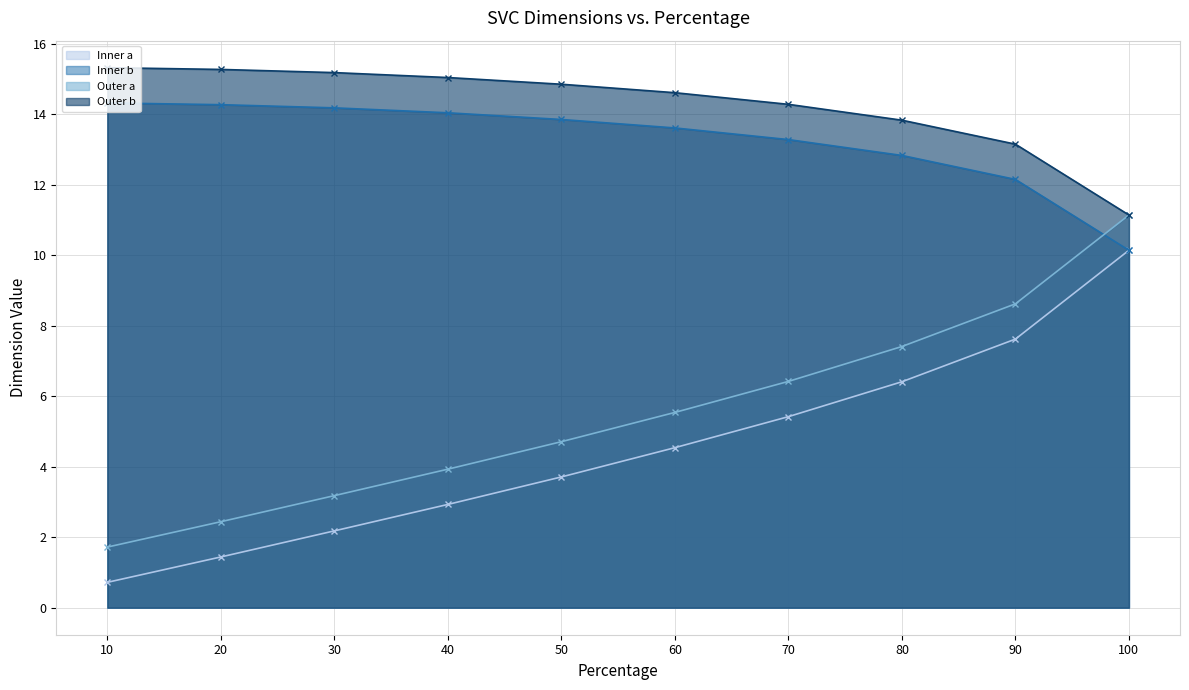

True or false: Outer b and Inner b intersect in this chart.

False